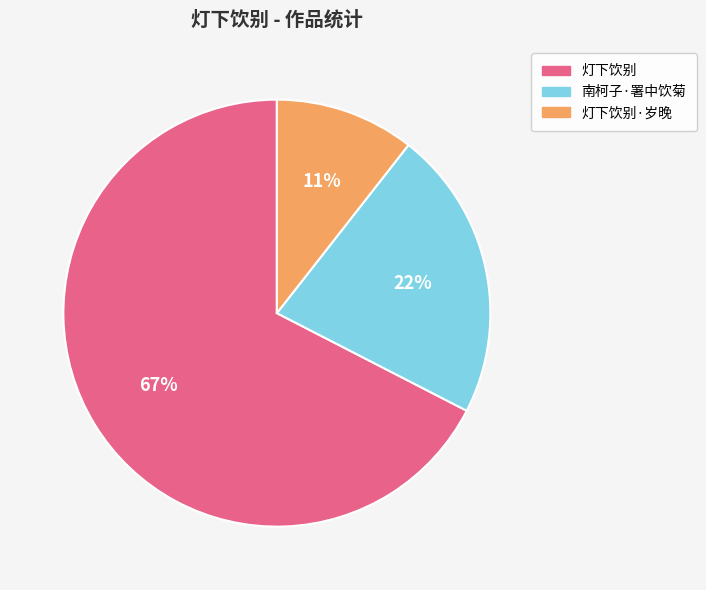

Is there a majority slice in this chart?

Yes